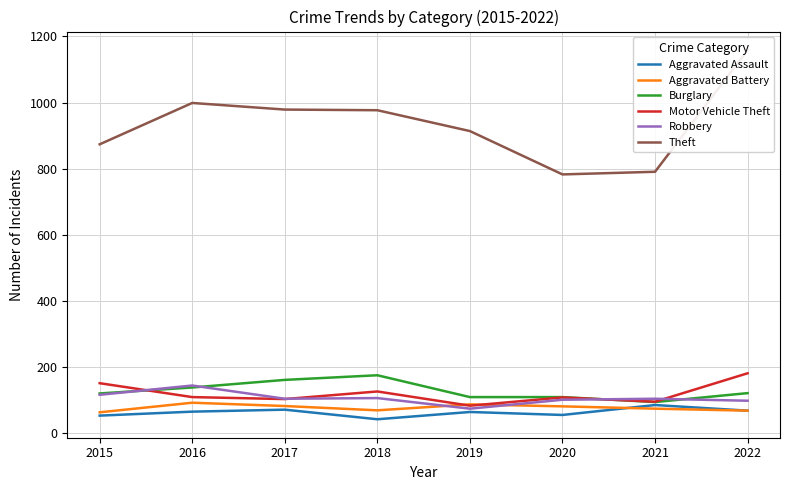

What are all the series names shown in the legend?

Aggravated Assault, Aggravated Battery, Burglary, Motor Vehicle Theft, Robbery, Theft